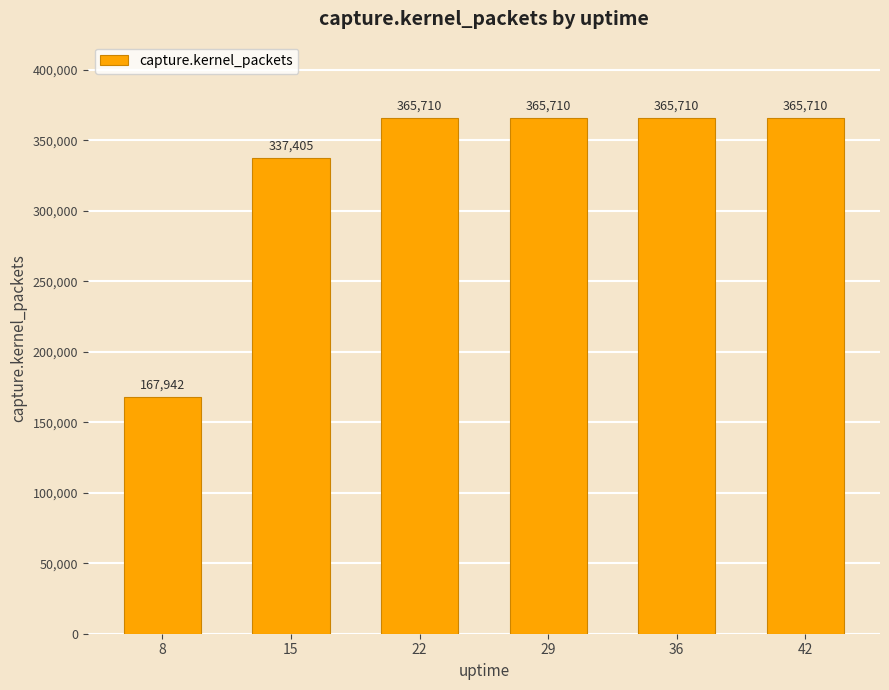

Approximately how many times larger is the value at 8 compared to 36?

0.5